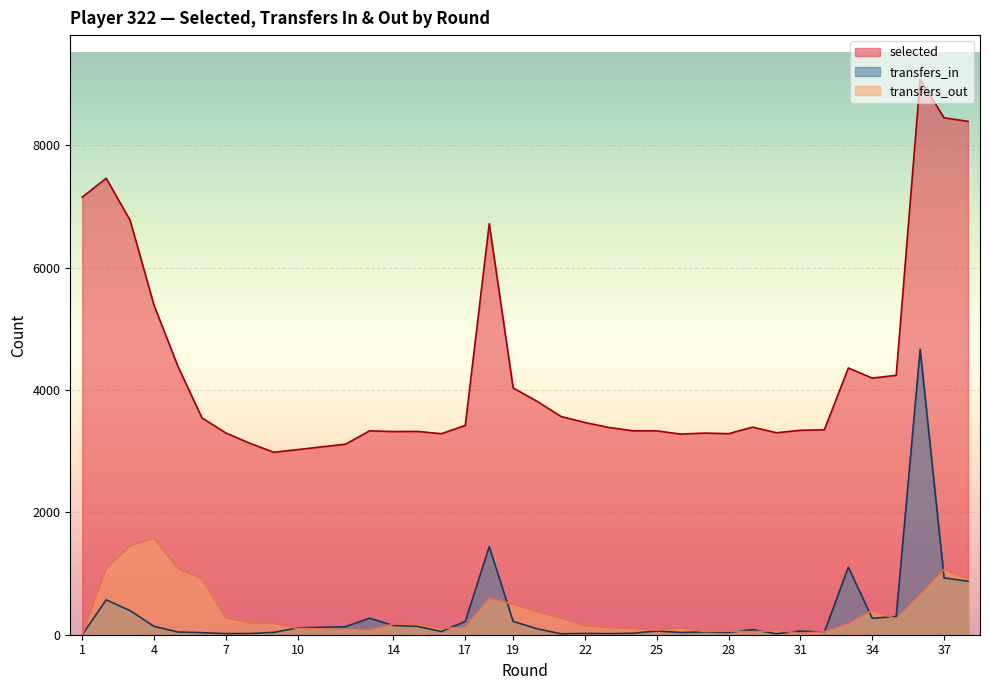

Does the chart display data point markers on the line(s)?

No